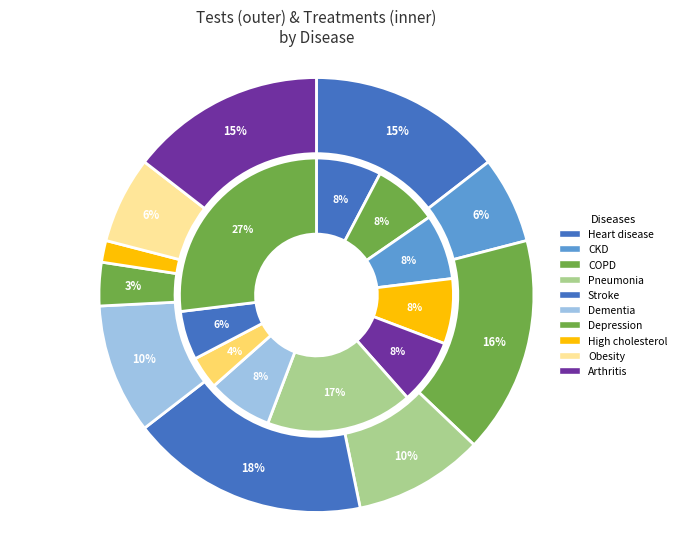

Is it true that 8 is 1% of the pie?

False